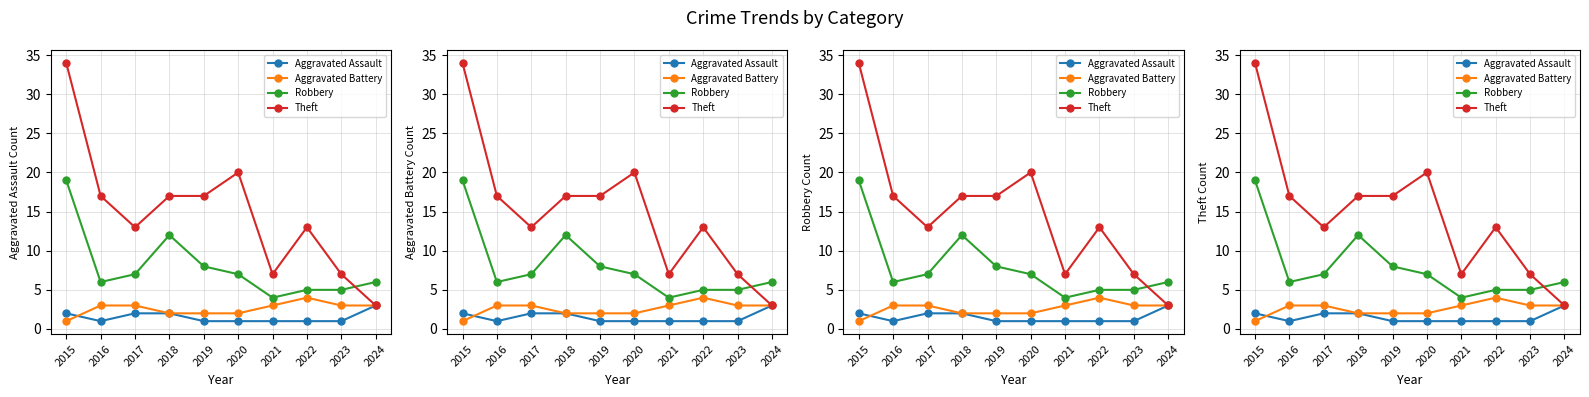

Where do Aggravated Battery and Aggravated Assault first cross each other?

2015 and 2016